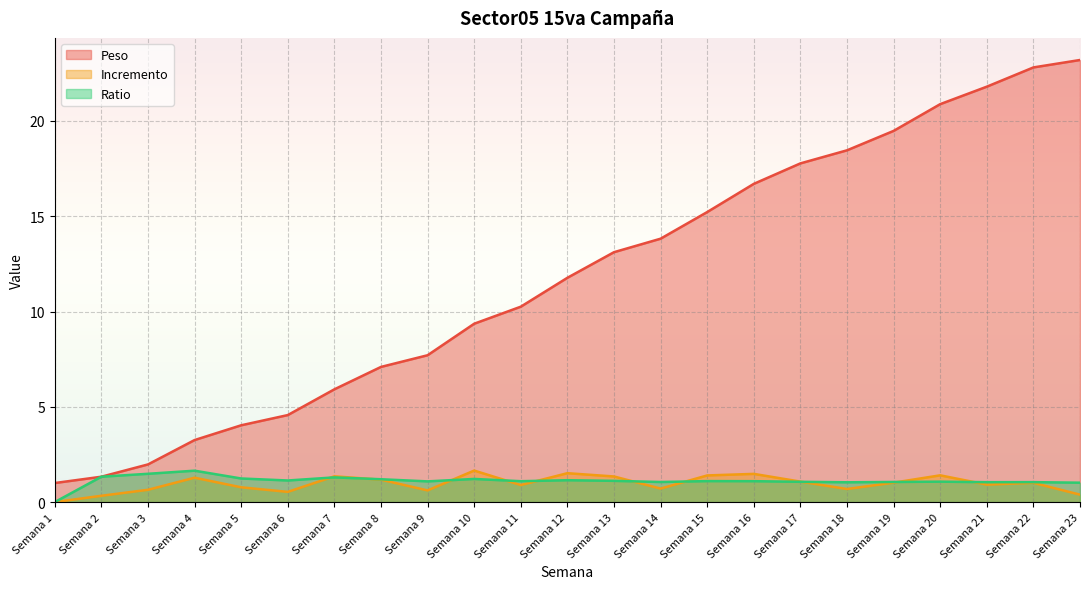

How many data points does each series have?

23